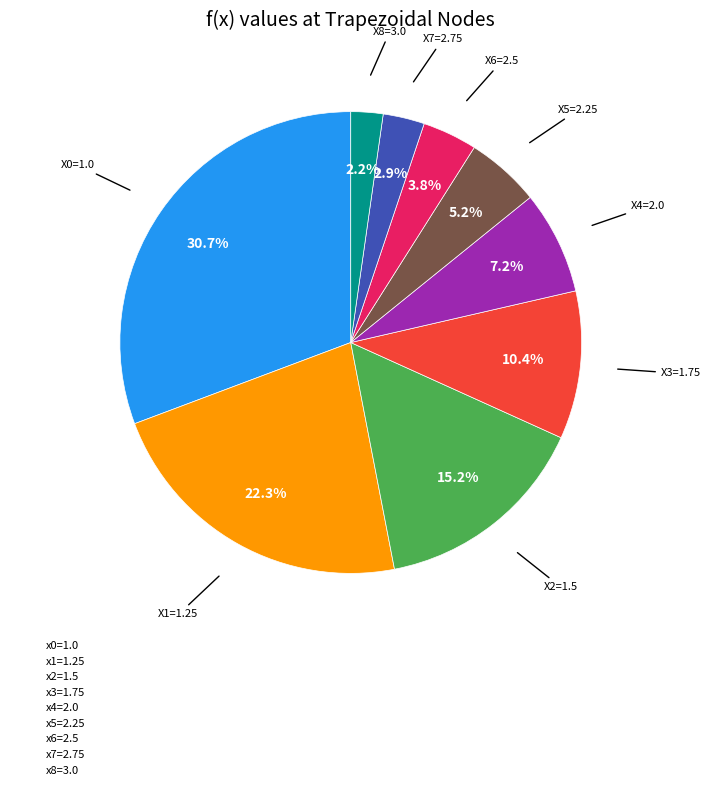

Count the number of slices in the pie.

9